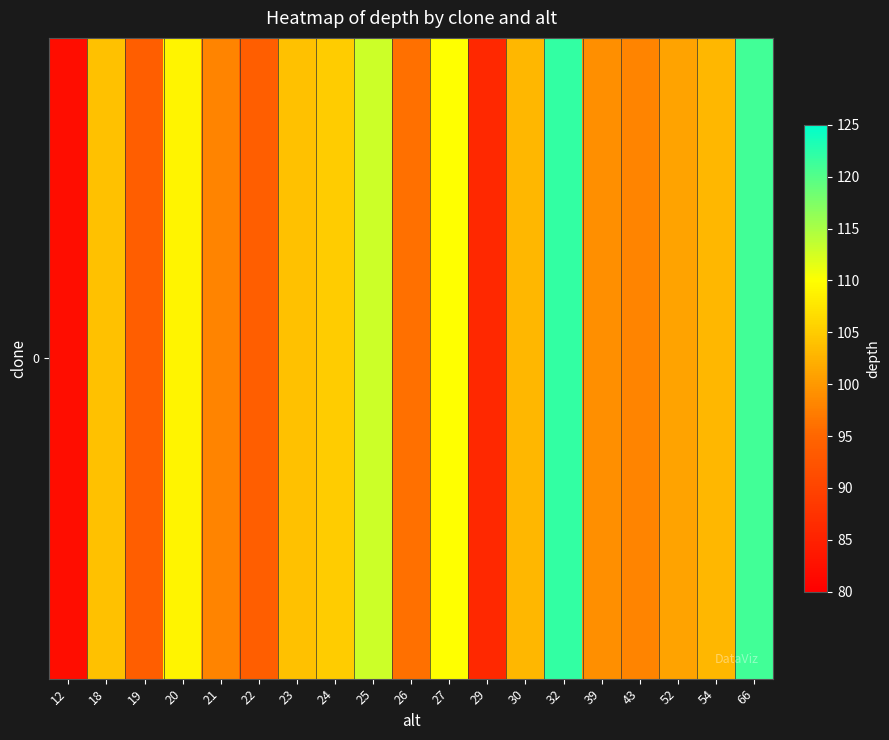

Rank the categories by value from highest to lowest.

32, 66, 25, 27, 20, 24, 18, 23, 30, 54, 52, 39, 21, 43, 26, 19, 22, 29, 12